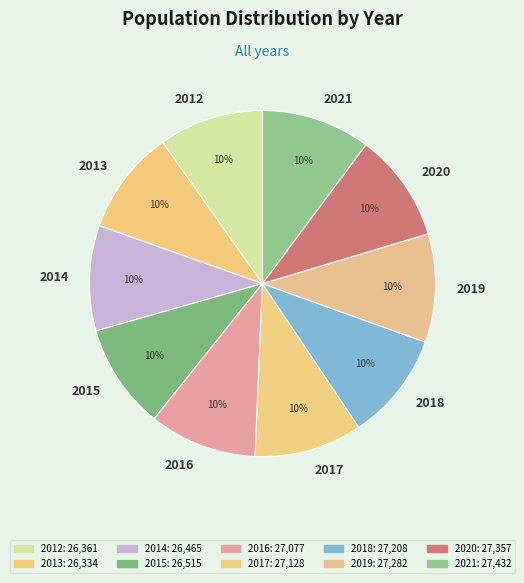

To the nearest percent, what is the average slice percentage?

10%